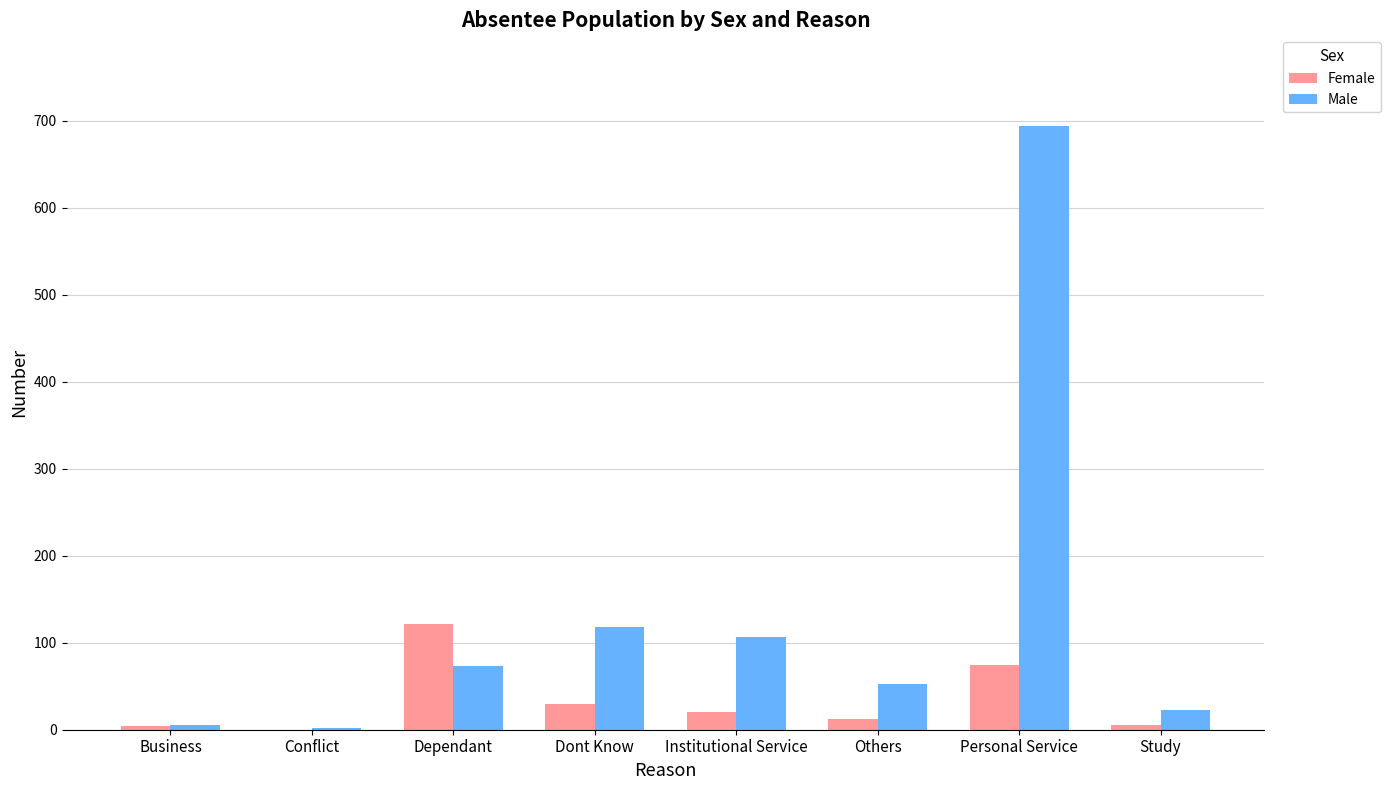

What is the total value across all series at Personal Service?

768